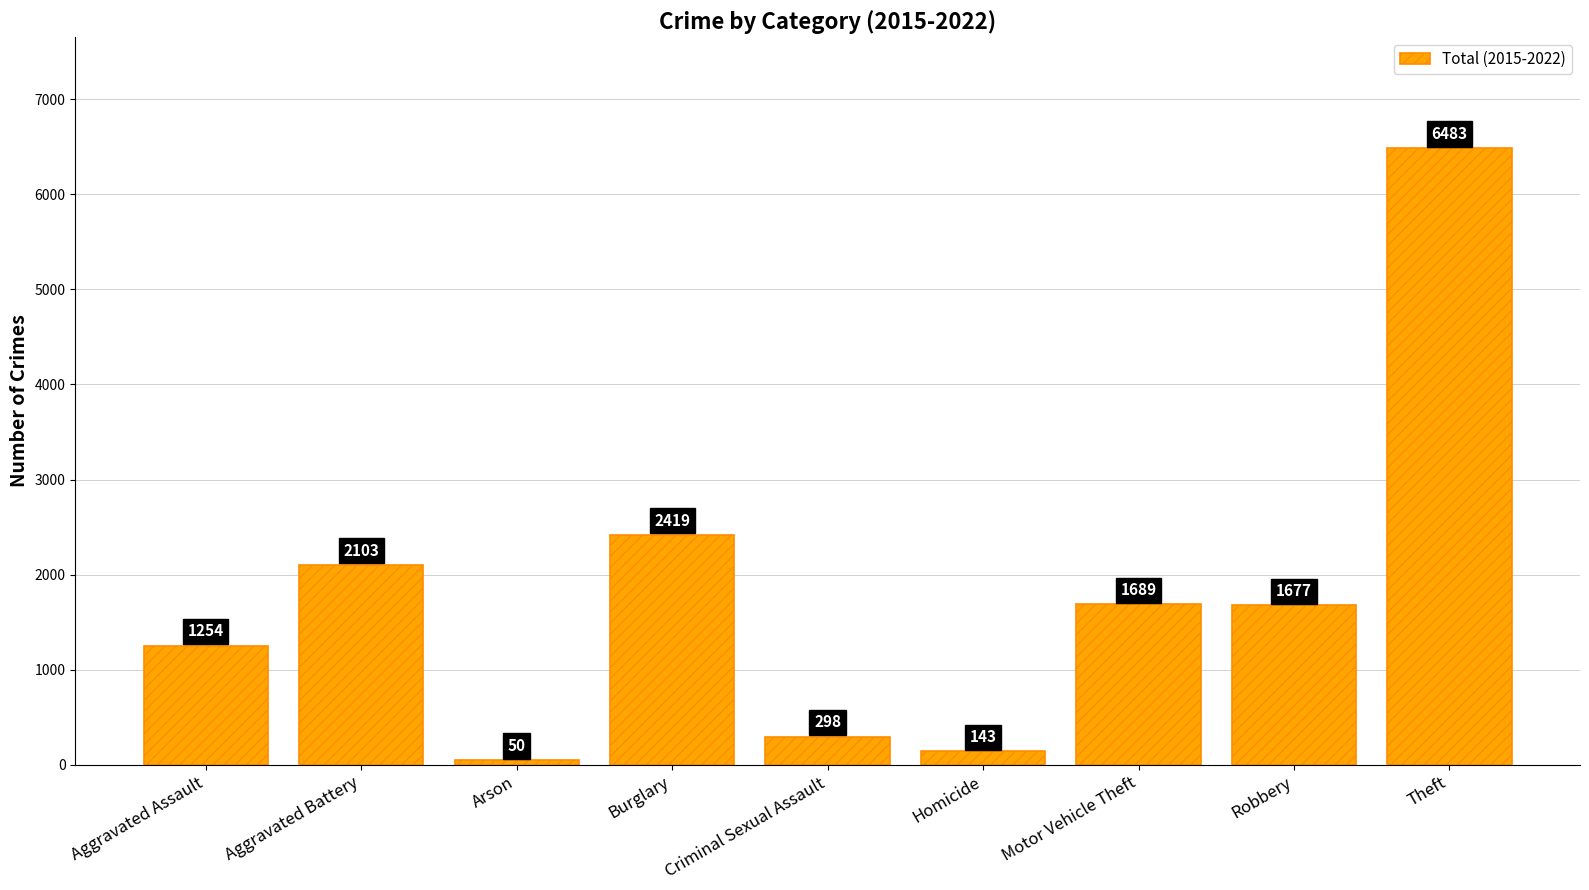

How many categories are shown in the chart?

9